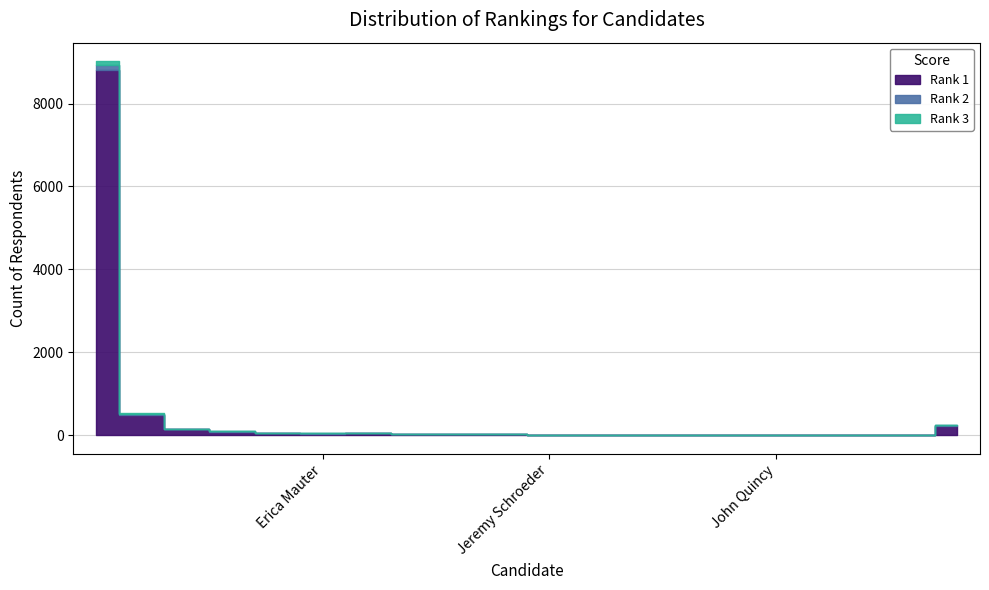

Between 4 and 19, which is larger?

19